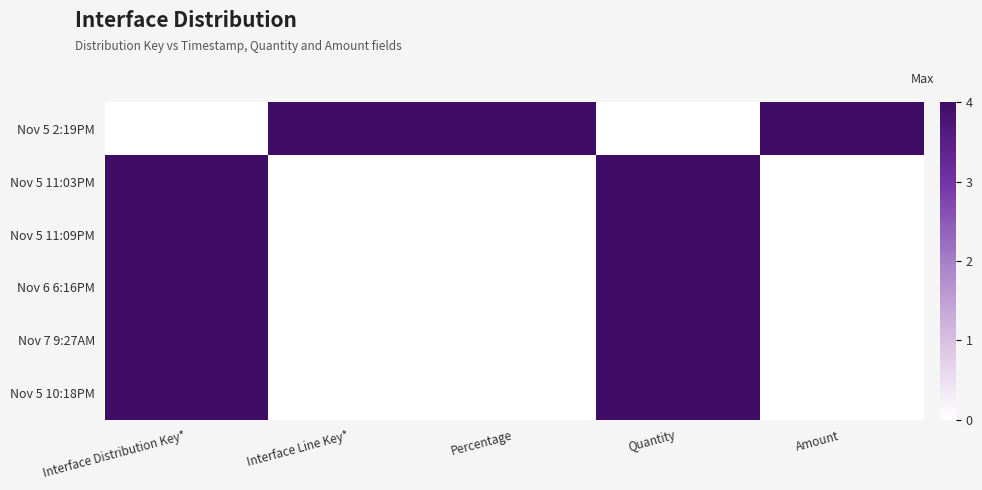

Reading left to right, list all the values displayed in this chart.

Nov 5 2:19PM: Interface Distribution Key*=0	Interface Line Key*=4	Percentage=4	Quantity=0	Amount=4
Nov 5 11:03PM: Interface Distribution Key*=4	Interface Line Key*=0	Percentage=0	Quantity=4	Amount=0
Nov 5 11:09PM: Interface Distribution Key*=4	Interface Line Key*=0	Percentage=0	Quantity=4	Amount=0
Nov 6 6:16PM: Interface Distribution Key*=4	Interface Line Key*=0	Percentage=0	Quantity=4	Amount=0
Nov 7 9:27AM: Interface Distribution Key*=4	Interface Line Key*=0	Percentage=0	Quantity=4	Amount=0
Nov 5 10:18PM: Interface Distribution Key*=4	Interface Line Key*=0	Percentage=0	Quantity=4	Amount=0